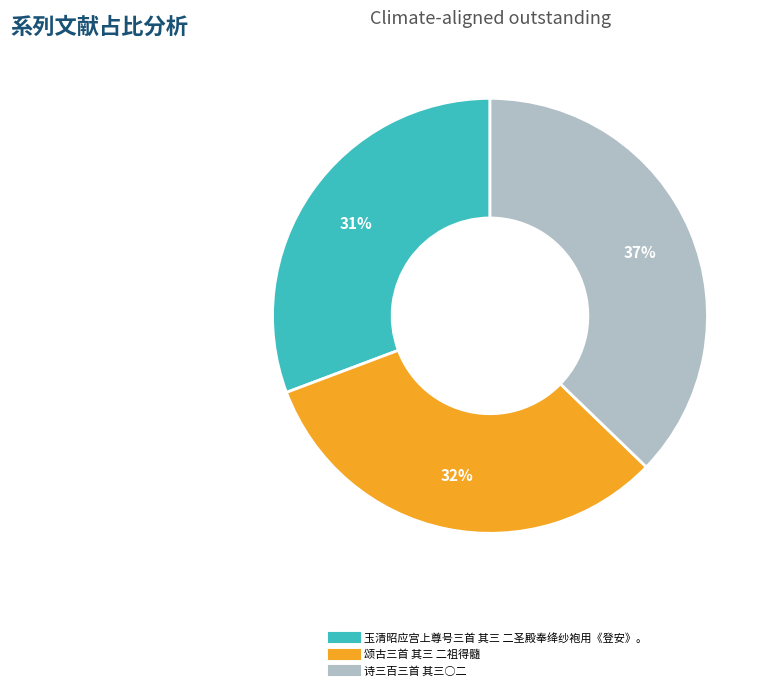

How many slices are in this pie chart?

3